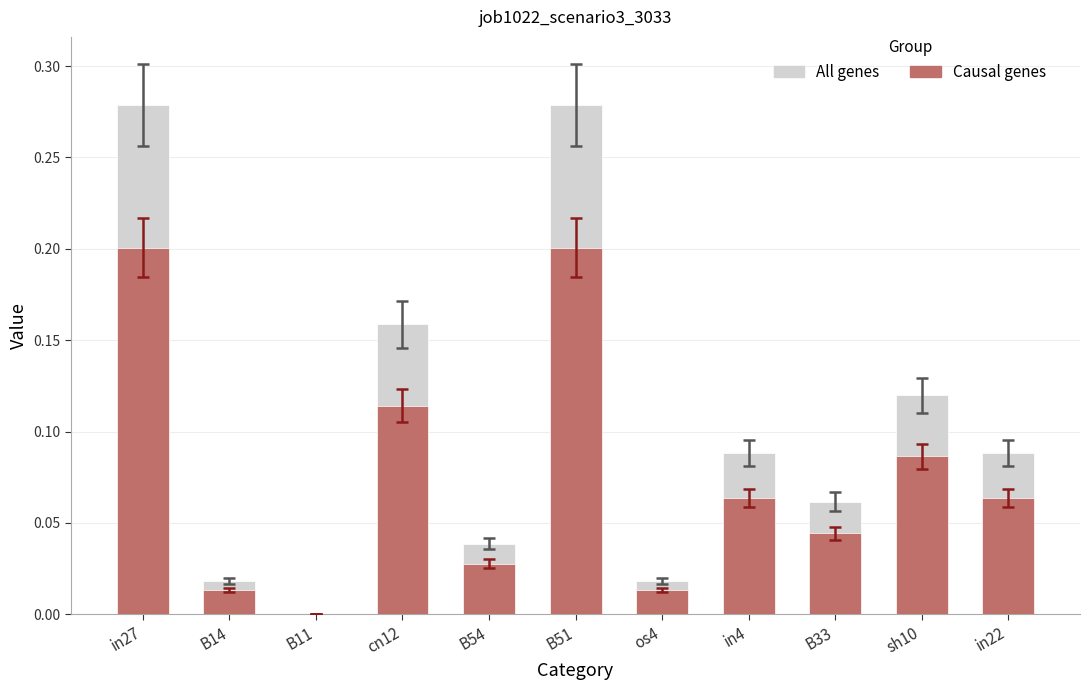

How many values in the Causal genes series exceed 0?

10